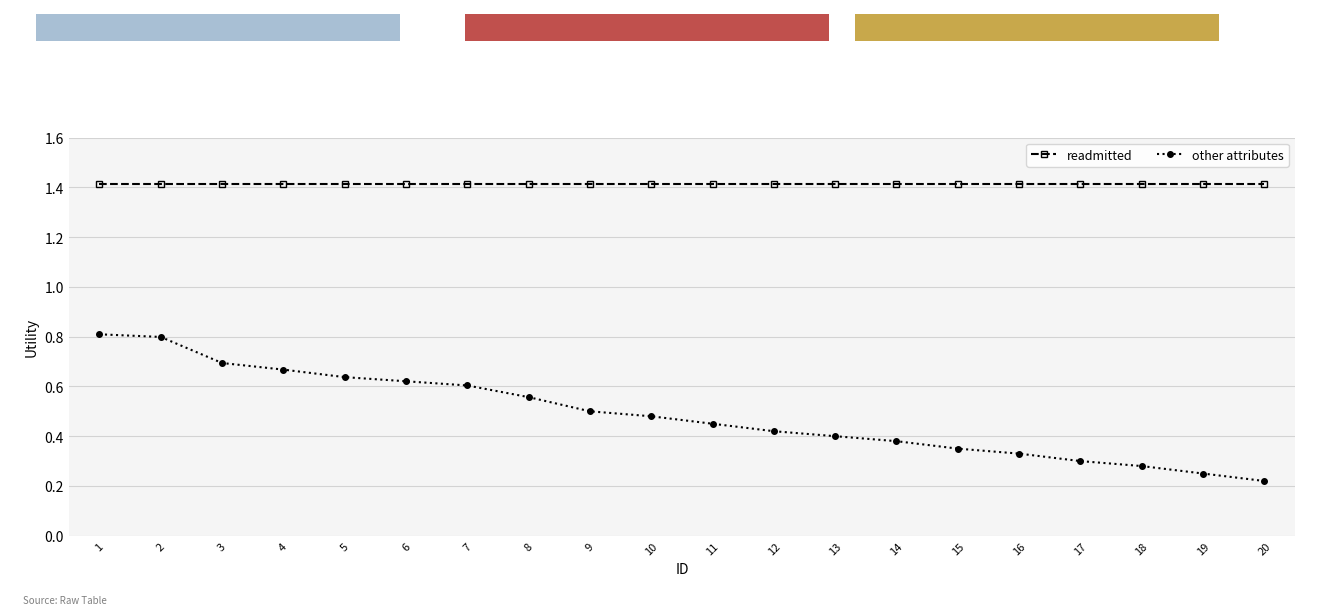

What are all the series names shown in the legend?

readmitted, other attributes